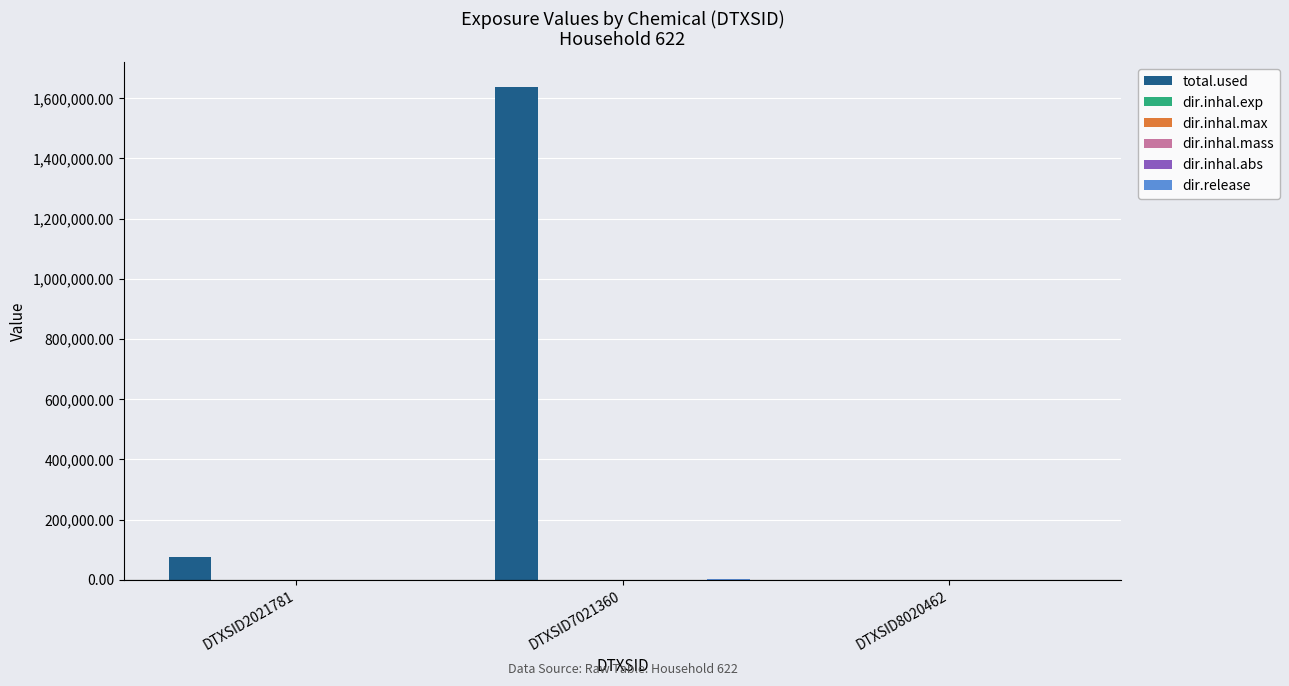

At which category is the sum across all series the highest?

DTXSID7021360